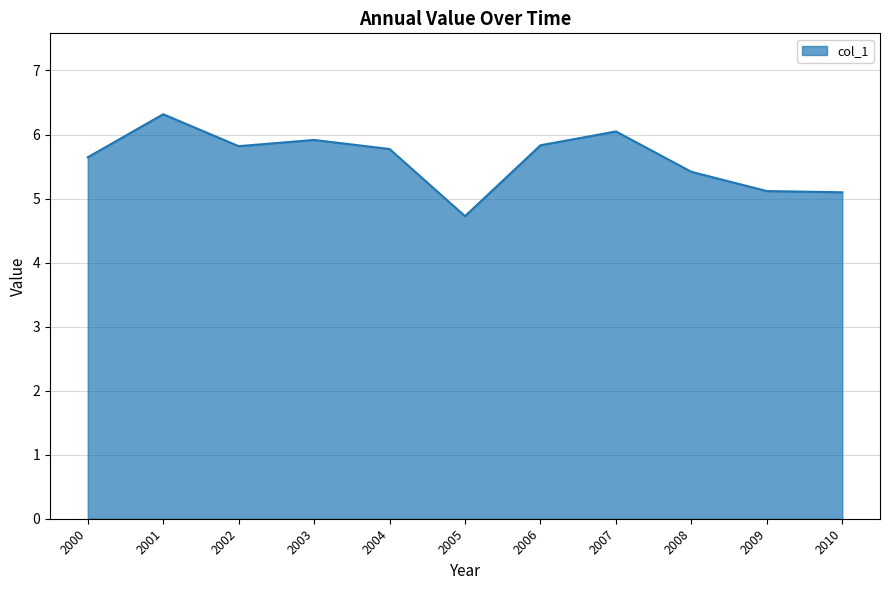

Approximately how many times larger is the value at 2007 compared to 2010?

1.2